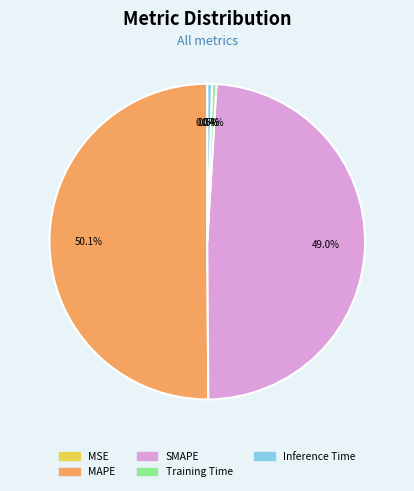

Which category has the biggest portion of the pie?

MAPE